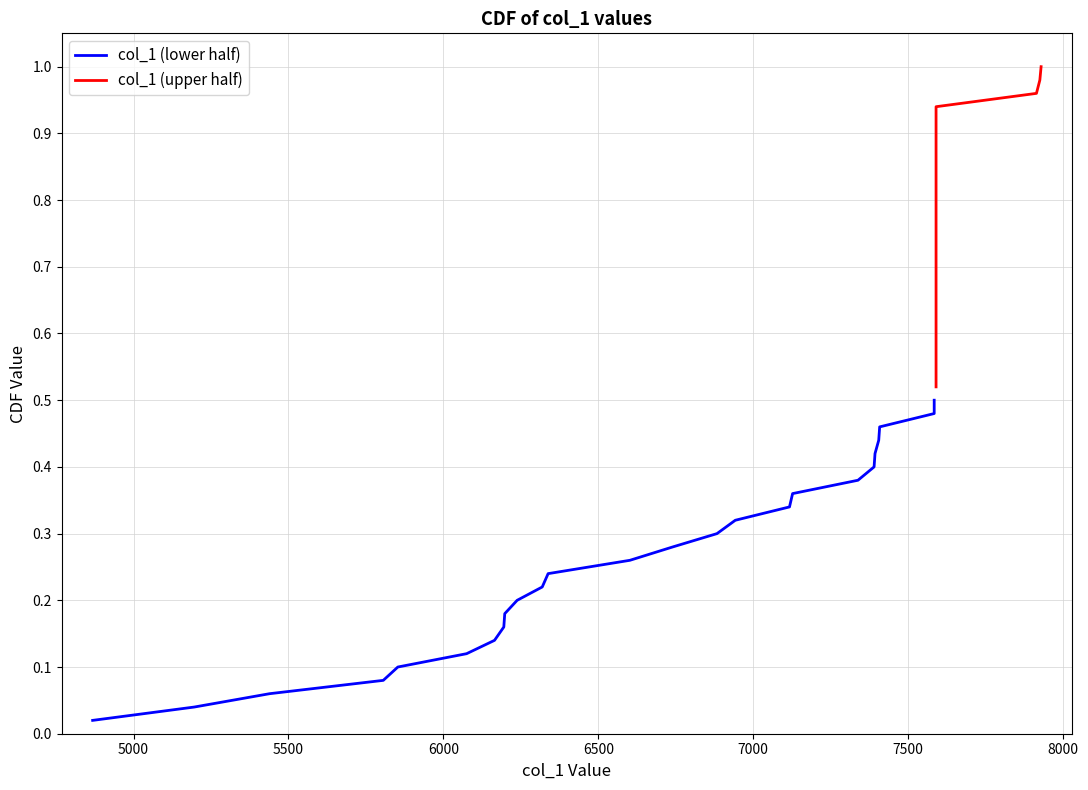

What is the sum of all col_1 (lower half) values?

6.5